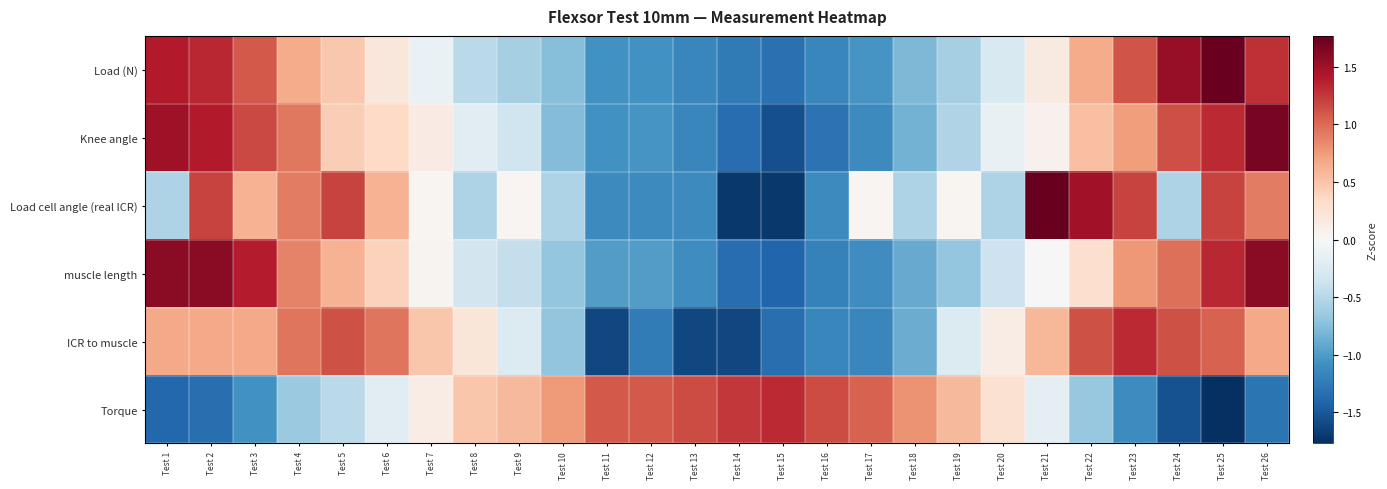

Reading right to left, what are all the values shown in this chart?

Load (N): Test 26=1.3	Test 25=1.8	Test 24=1.5	Test 23=1.1	Test 22=0.7	Test 21=0.2	Test 20=-0.3	Test 19=-0.6	Test 18=-0.8	Test 17=-1.0	Test 16=-1.1	Test 15=-1.3	Test 14=-1.3	Test 13=-1.1	Test 12=-1.1	Test 11=-1.1	Test 10=-0.8	Test 9=-0.6	Test 8=-0.5	Test 7=-0.1	Test 6=0.2	Test 5=0.5	Test 4=0.7	Test 3=1.1	Test 2=1.3	Test 1=1.4
Knee angle: Test 26=1.7	Test 25=1.3	Test 24=1.1	Test 23=0.7	Test 22=0.5	Test 21=0.1	Test 20=-0.1	Test 19=-0.5	Test 18=-0.8	Test 17=-1.1	Test 16=-1.3	Test 15=-1.6	Test 14=-1.4	Test 13=-1.1	Test 12=-1.0	Test 11=-1.1	Test 10=-0.8	Test 9=-0.4	Test 8=-0.2	Test 7=0.1	Test 6=0.4	Test 5=0.4	Test 4=0.9	Test 3=1.2	Test 2=1.4	Test 1=1.5
Load cell angle (real ICR): Test 26=0.9	Test 25=1.2	Test 24=-0.5	Test 23=1.2	Test 22=1.5	Test 21=1.8	Test 20=-0.5	Test 19=0.0	Test 18=-0.5	Test 17=0.0	Test 16=-1.1	Test 15=-1.7	Test 14=-1.7	Test 13=-1.1	Test 12=-1.1	Test 11=-1.1	Test 10=-0.5	Test 9=0.0	Test 8=-0.5	Test 7=0.0	Test 6=0.6	Test 5=1.2	Test 4=0.9	Test 3=0.6	Test 2=1.2	Test 1=-0.5
muscle length: Test 26=1.6	Test 25=1.3	Test 24=1.0	Test 23=0.8	Test 22=0.3	Test 21=-0.0	Test 20=-0.4	Test 19=-0.7	Test 18=-0.9	Test 17=-1.1	Test 16=-1.2	Test 15=-1.4	Test 14=-1.4	Test 13=-1.1	Test 12=-1.0	Test 11=-1.0	Test 10=-0.7	Test 9=-0.4	Test 8=-0.3	Test 7=0.0	Test 6=0.4	Test 5=0.6	Test 4=0.9	Test 3=1.4	Test 2=1.6	Test 1=1.6
ICR to muscle: Test 26=0.7	Test 25=1.0	Test 24=1.1	Test 23=1.3	Test 22=1.1	Test 21=0.6	Test 20=0.1	Test 19=-0.2	Test 18=-0.9	Test 17=-1.2	Test 16=-1.2	Test 15=-1.3	Test 14=-1.6	Test 13=-1.6	Test 12=-1.2	Test 11=-1.6	Test 10=-0.7	Test 9=-0.2	Test 8=0.2	Test 7=0.5	Test 6=0.9	Test 5=1.1	Test 4=0.9	Test 3=0.7	Test 2=0.7	Test 1=0.7
Torque: Test 26=-1.3	Test 25=-1.8	Test 24=-1.5	Test 23=-1.1	Test 22=-0.7	Test 21=-0.2	Test 20=0.3	Test 19=0.6	Test 18=0.8	Test 17=1.0	Test 16=1.1	Test 15=1.3	Test 14=1.3	Test 13=1.1	Test 12=1.1	Test 11=1.1	Test 10=0.8	Test 9=0.6	Test 8=0.5	Test 7=0.1	Test 6=-0.2	Test 5=-0.5	Test 4=-0.7	Test 3=-1.1	Test 2=-1.3	Test 1=-1.4